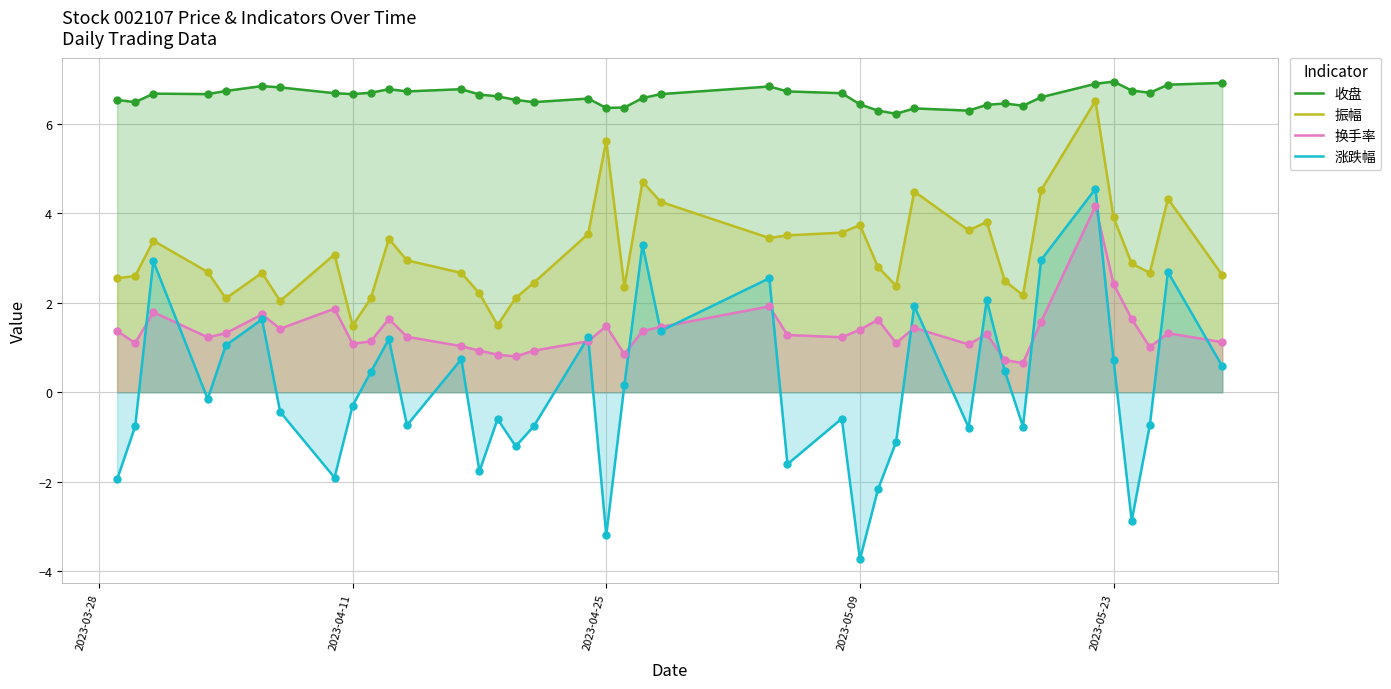

Which series reaches the maximum Y coordinate?

收盘